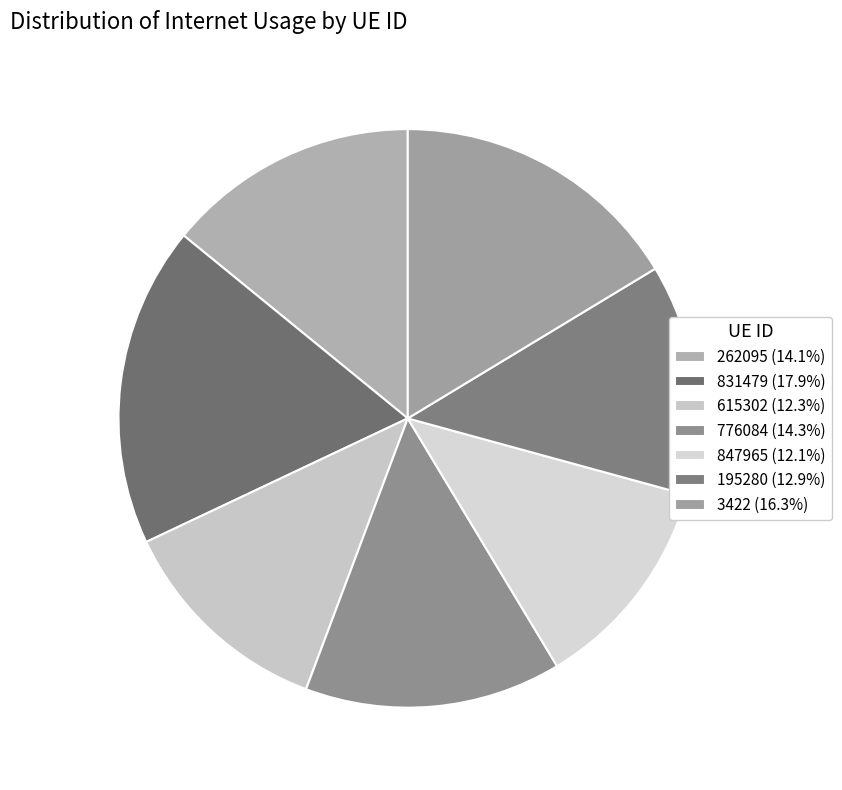

What is the smallest slice in the pie chart?

847965